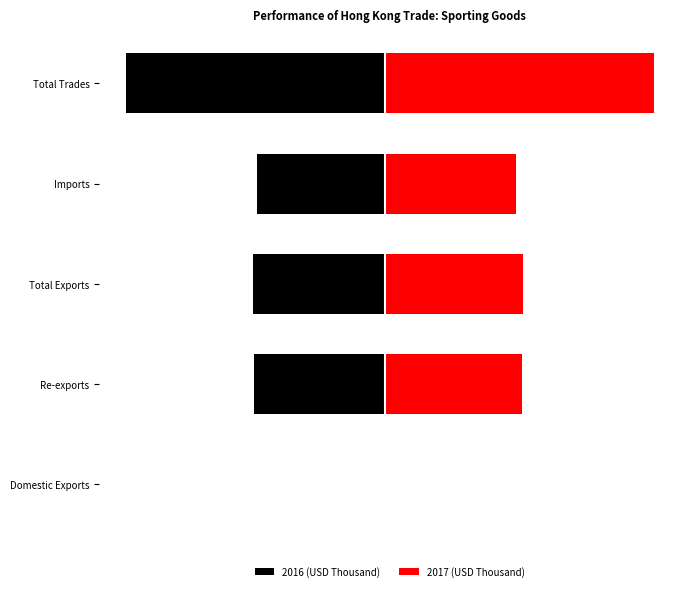

The value of 2017 (USD Thousand) at Total Exports is 0.8. True or false?

False